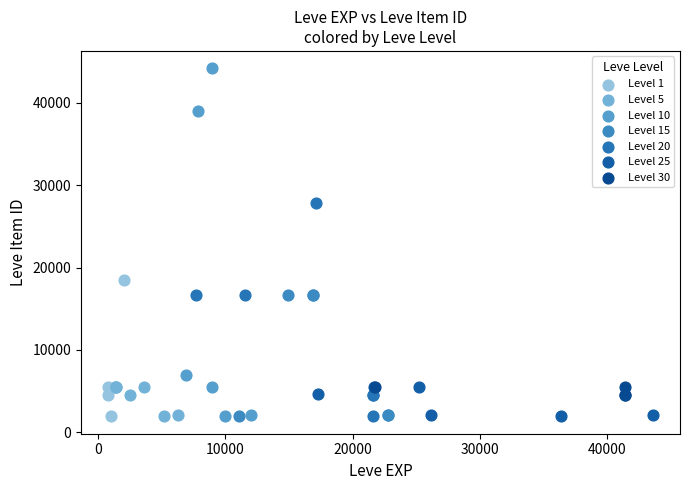

Which series has the largest Y range (max minus min)?

Level 10